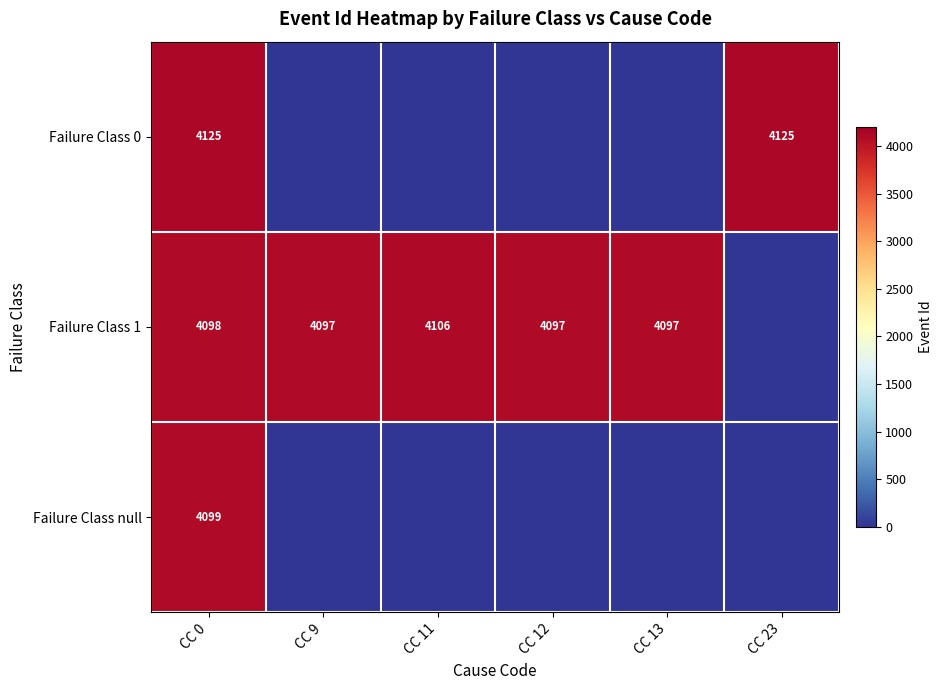

Is it true that Failure Class 1 equals 4097 at CC 9?

True